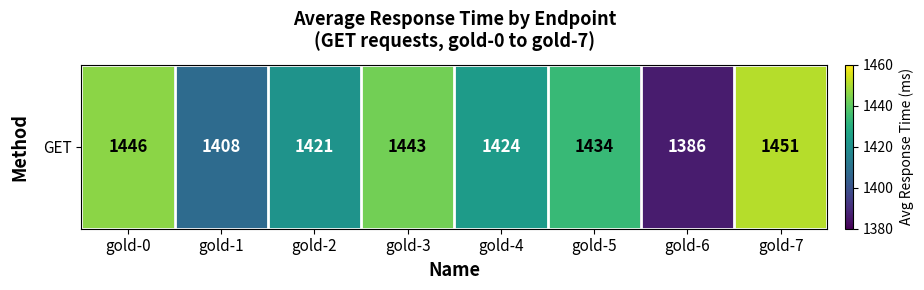

List the labels in order of value, largest first.

gold-7, gold-0, gold-3, gold-5, gold-4, gold-2, gold-1, gold-6